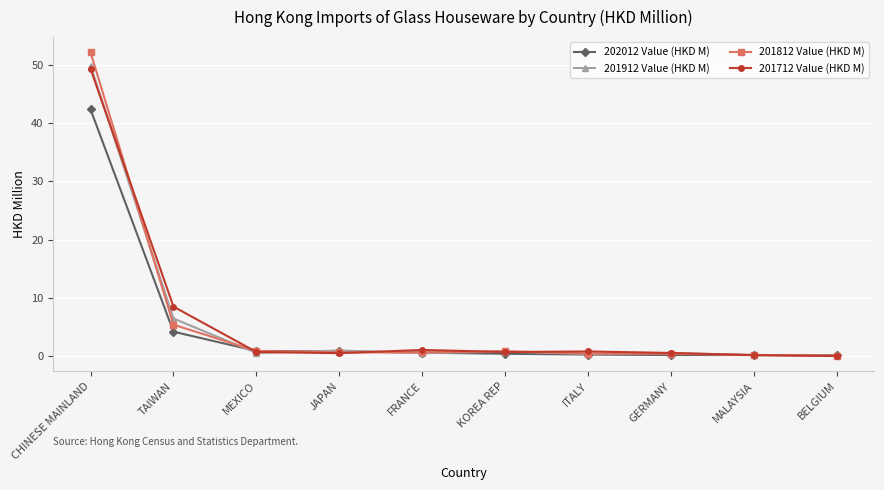

True or false: 201712 Value (HKD M) has a value of 0.1 at MALAYSIA.

True